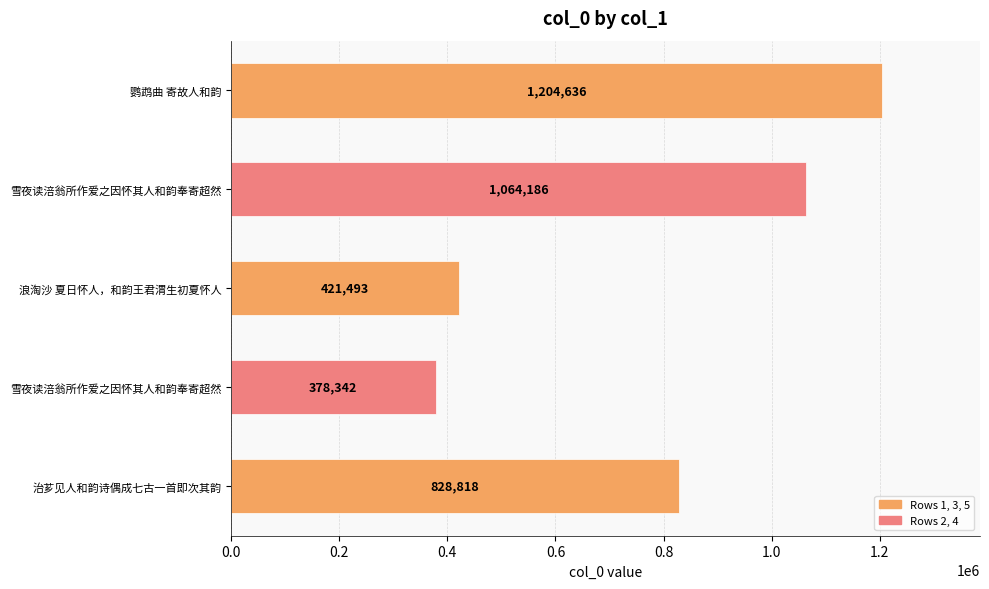

What is the minimum value shown in the chart?

378342